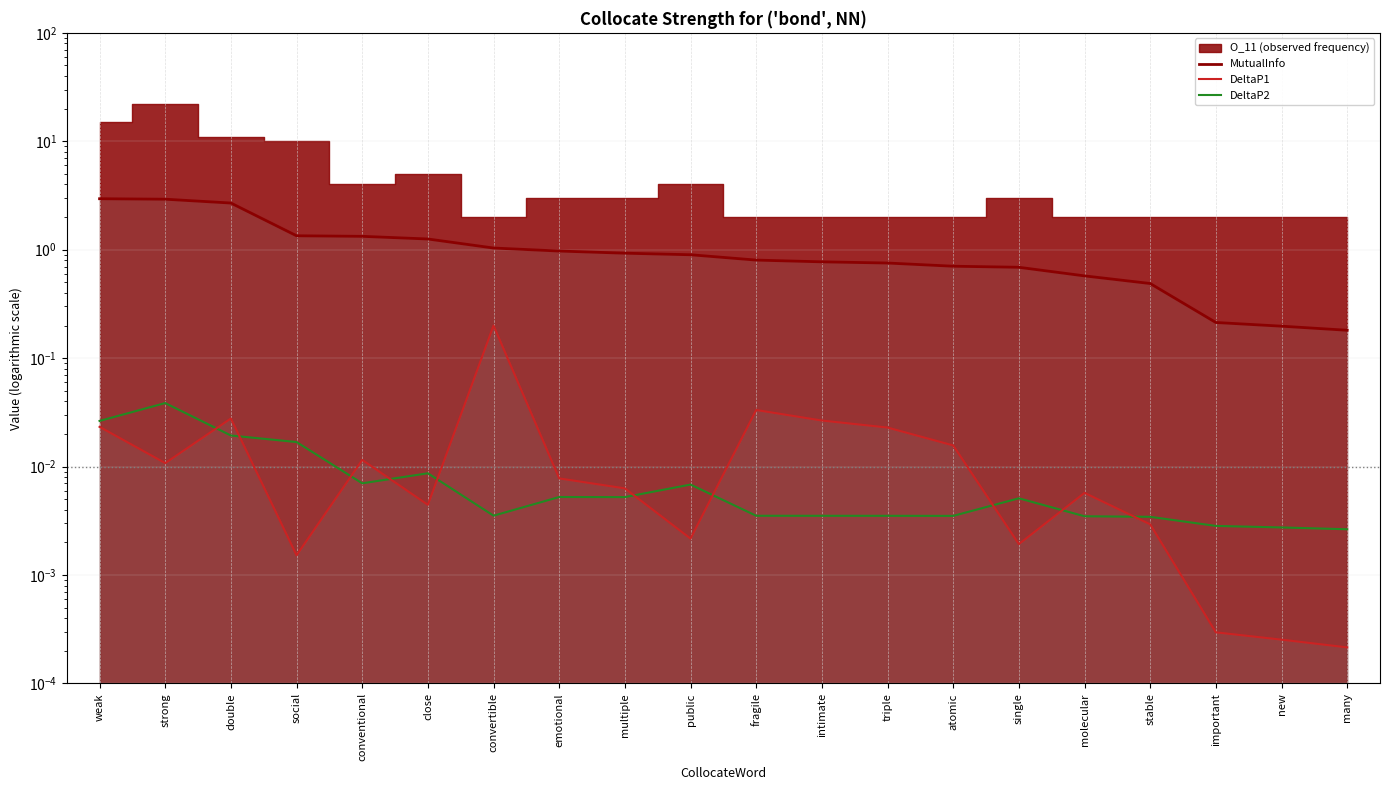

List the labels in order of DeltaP1 value, smallest first.

many, new, important, social, single, public, stable, close, molecular, multiple, emotional, strong, conventional, atomic, triple, weak, intimate, double, fragile, convertible